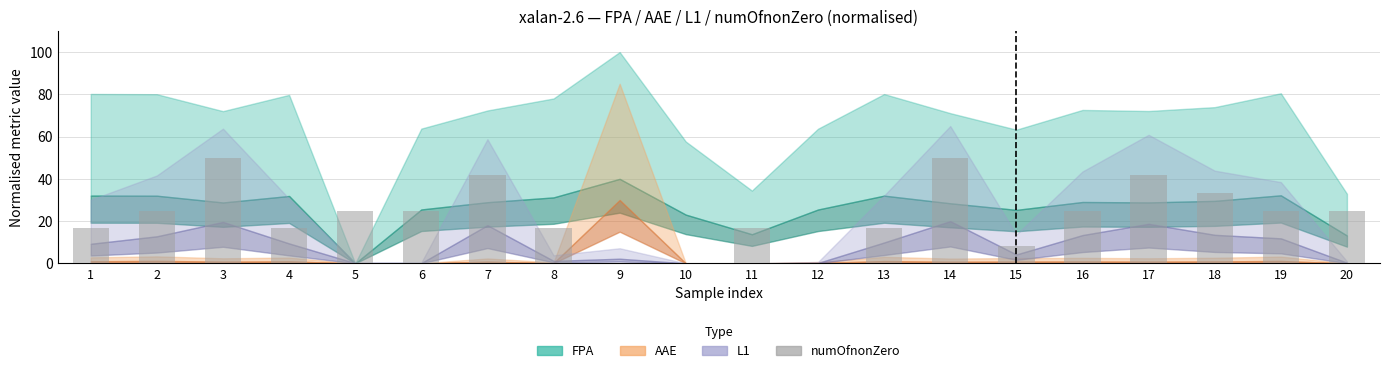

How many series are shown in this chart?

1